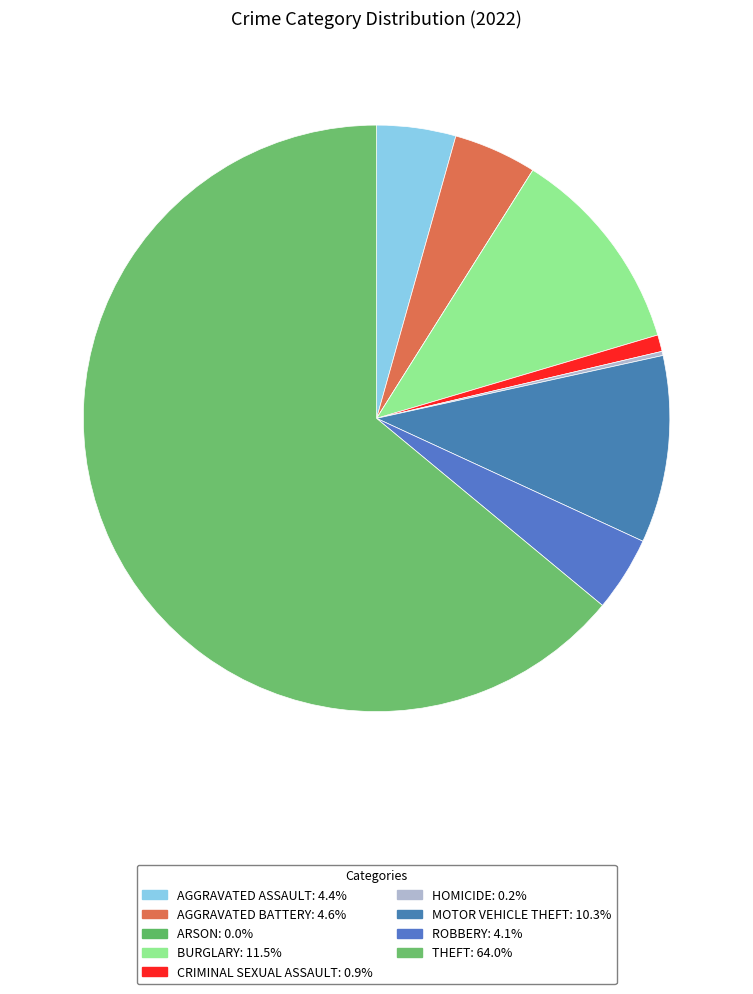

How many slices are in this pie chart?

9